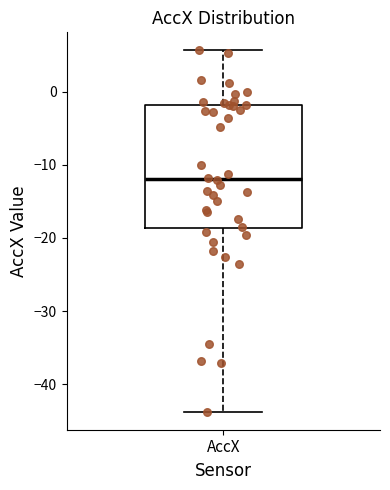

Where is the lower edge of the box for AccX on the y-axis? The values are not printed on the chart, so give them approximately, as read against the axis.

-19